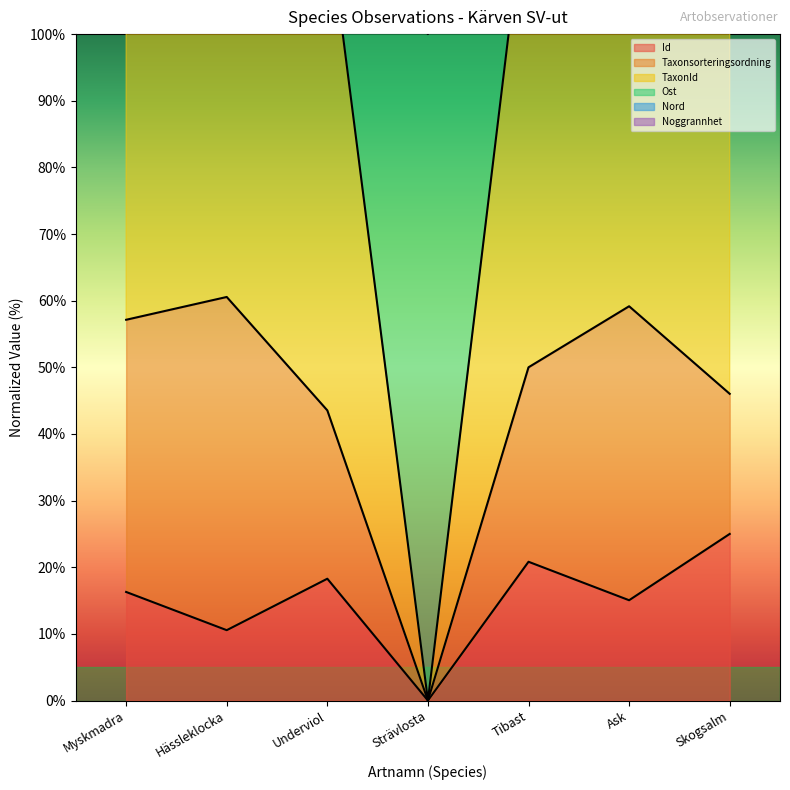

Is it true that TaxonId equals 118.1 at Underviol?

True